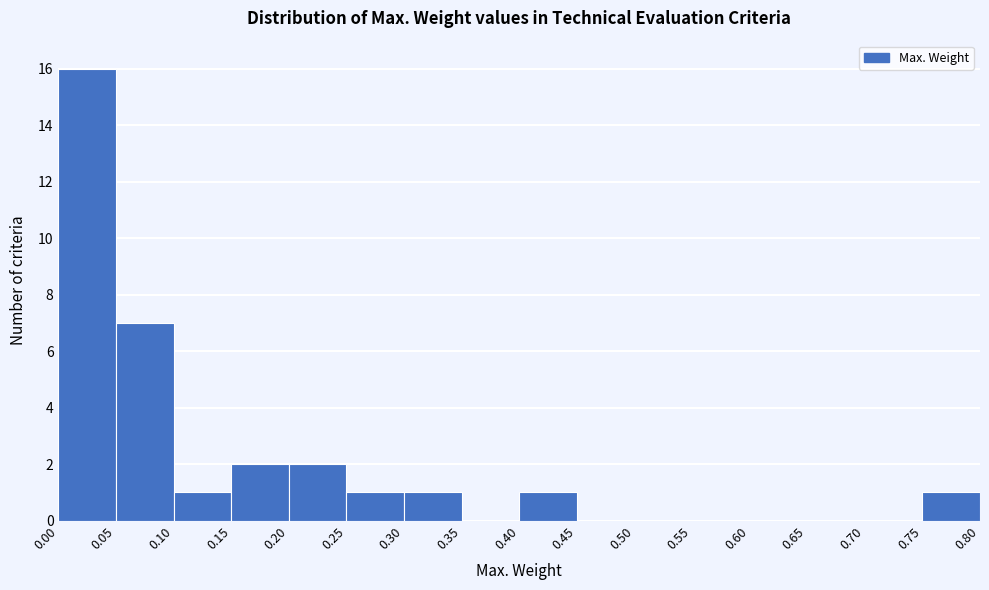

Reading left to right, list every bar in this chart as the range it spans on the x-axis followed by its height. The values are not printed on the chart, so give them approximately, as read against the axis.

0.00 to 0.05: 16
0.05 to 0.10: 7
0.10 to 0.15: 1
0.15 to 0.20: 2
0.20 to 0.25: 2
0.25 to 0.30: 1
0.30 to 0.35: 1
0.35 to 0.40: 0
0.40 to 0.45: 1
0.45 to 0.50: 0
0.50 to 0.55: 0
0.55 to 0.60: 0
0.60 to 0.65: 0
0.65 to 0.70: 0
0.70 to 0.75: 0
0.75 to 0.80: 1